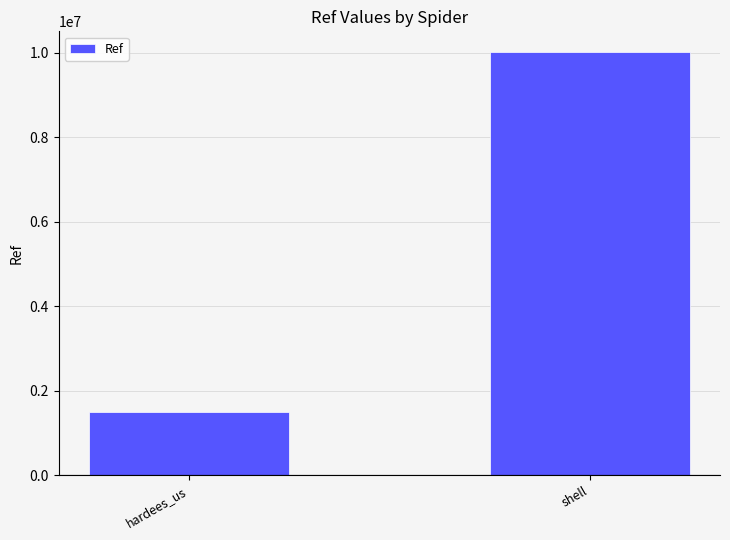

What is the value of the 2nd bar from the left?

10000650